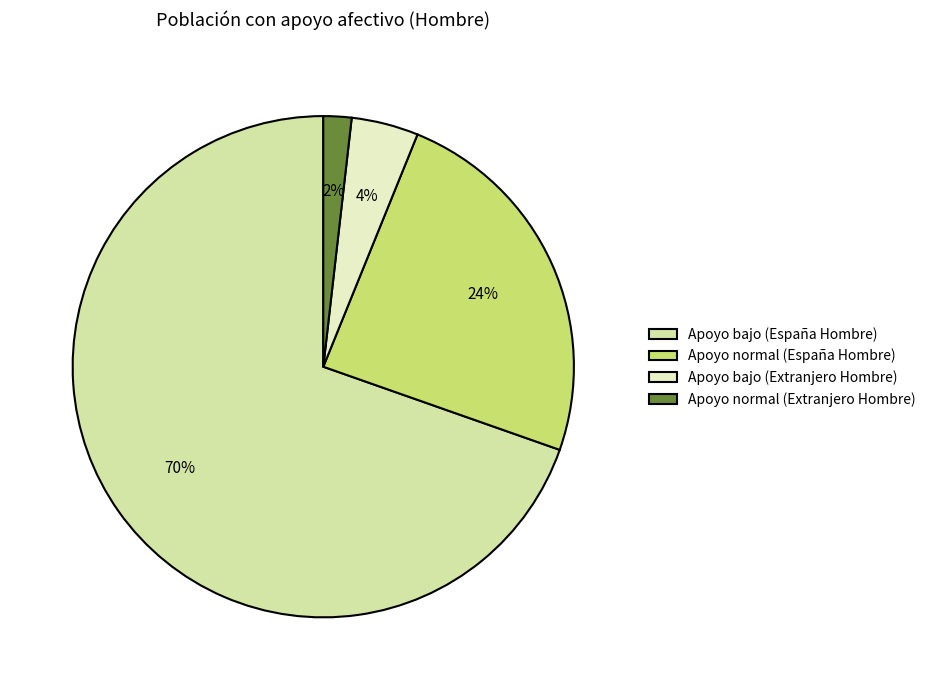

How many segments does this pie chart have?

4